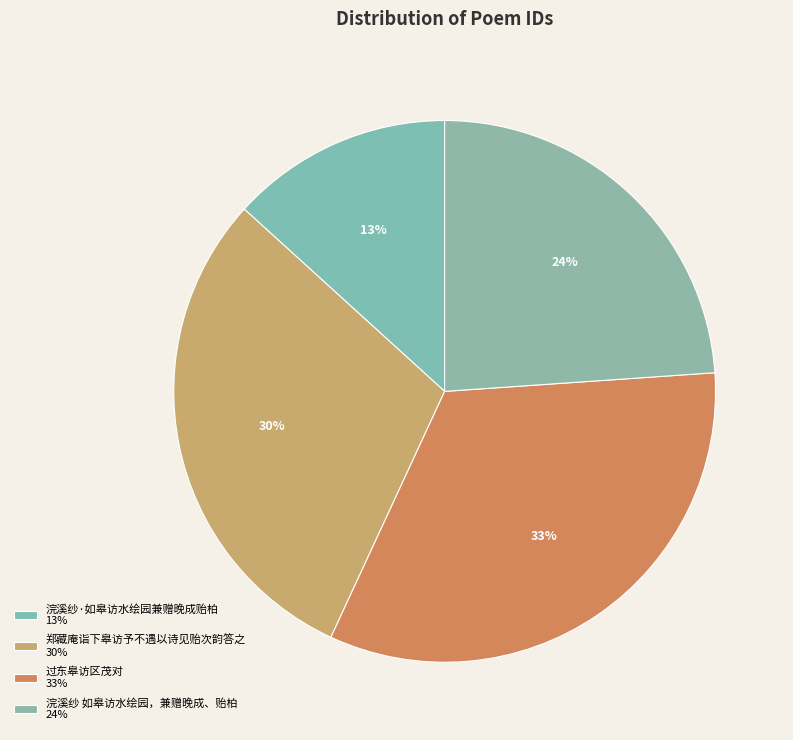

Which slice is the smallest?

浣溪纱·如皋访水绘园兼赠晚成贻柏